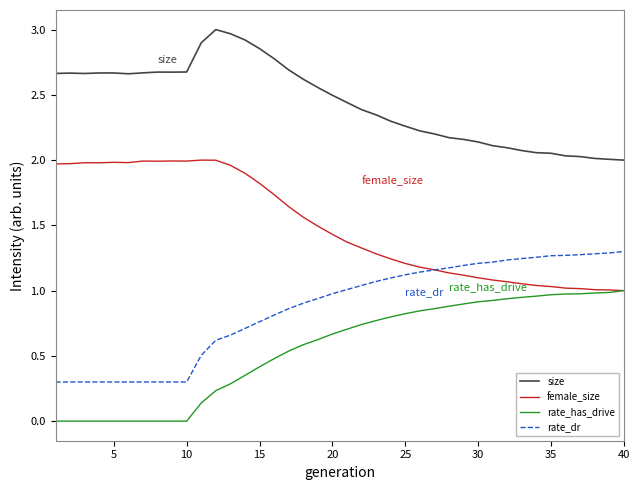

What is the greatest value displayed?

3.0